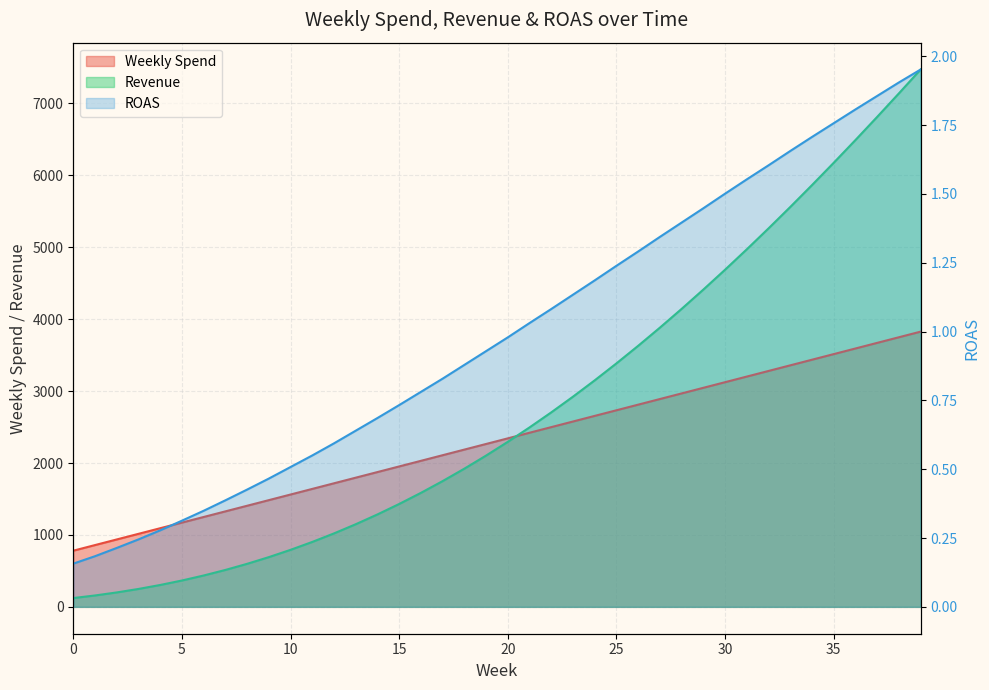

What value does the data have at 20?

1.0